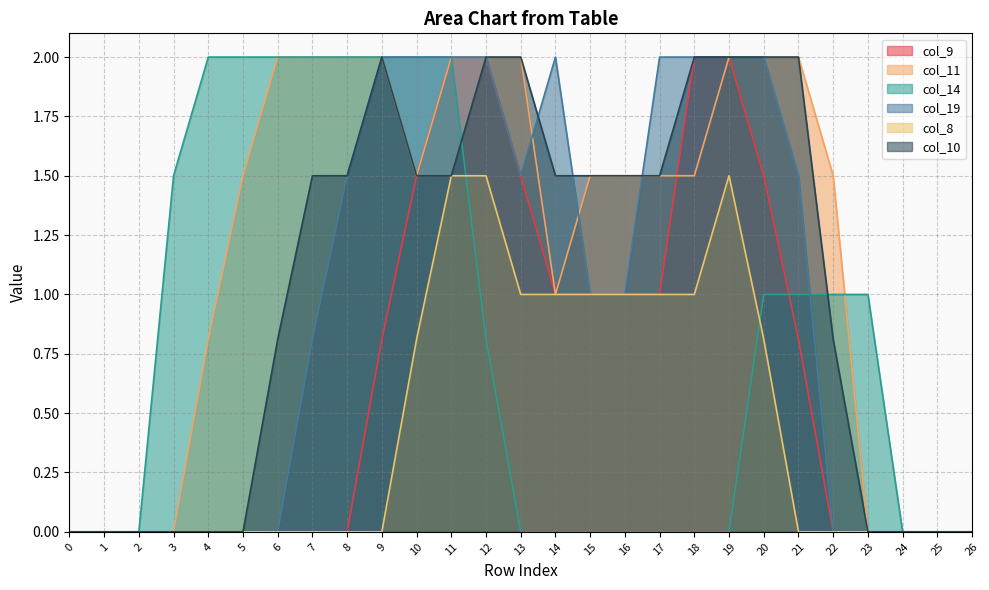

Reading left to right, what are all the values shown in this chart?

col_9: 0.0	0.0	0.0	0.0	0.0	0.0	0.0	0.0	0.0	0.8	1.5	2.0	2.0	1.5	1.0	1.0	1.0	1.0	2.0	2.0	1.5	0.8	0.0	0.0	0.0	0.0	0.0
col_11: 0.0	0.0	0.0	0.0	0.8	1.5	2.0	2.0	2.0	2.0	1.5	2.0	2.0	2.0	1.0	1.5	1.5	1.5	1.5	2.0	2.0	2.0	1.5	0.0	0.0	0.0	0.0
col_14: 0.0	0.0	0.0	1.5	2.0	2.0	2.0	2.0	2.0	2.0	2.0	2.0	0.8	0.0	0.0	0.0	0.0	0.0	0.0	0.0	1.0	1.0	1.0	1.0	0.0	0.0	0.0
col_19: 0.0	0.0	0.0	0.0	0.0	0.0	0.0	0.8	1.5	2.0	2.0	2.0	2.0	1.5	2.0	1.0	1.0	2.0	2.0	2.0	2.0	1.5	0.0	0.0	0.0	0.0	0.0
col_8: 0.0	0.0	0.0	0.0	0.0	0.0	0.0	0.0	0.0	0.0	0.8	1.5	1.5	1.0	1.0	1.0	1.0	1.0	1.0	1.5	0.8	0.0	0.0	0.0	0.0	0.0	0.0
col_10: 0.0	0.0	0.0	0.0	0.0	0.0	0.8	1.5	1.5	2.0	1.5	1.5	2.0	2.0	1.5	1.5	1.5	1.5	2.0	2.0	2.0	2.0	0.8	0.0	0.0	0.0	0.0